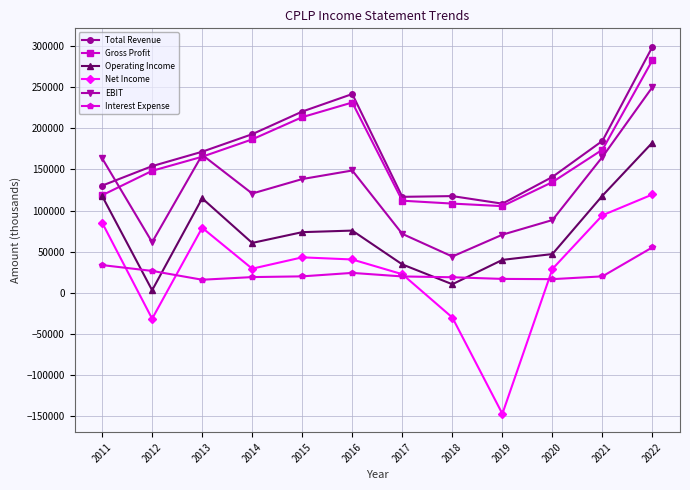

Rank the series at 2021 from lowest to highest value.

Interest Expense, Net Income, Operating Income, EBIT, Gross Profit, Total Revenue